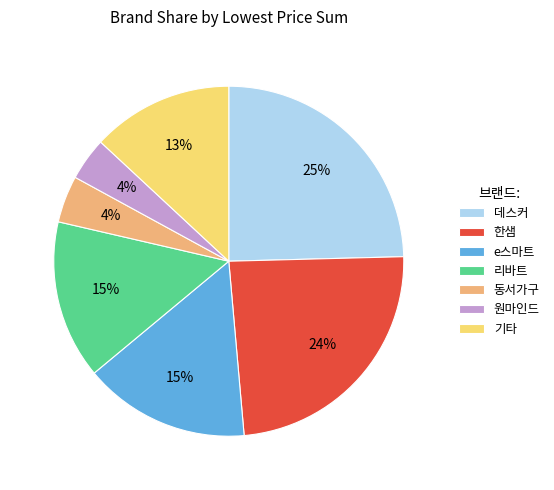

Is it true that 데스커 is 7% of the pie?

False